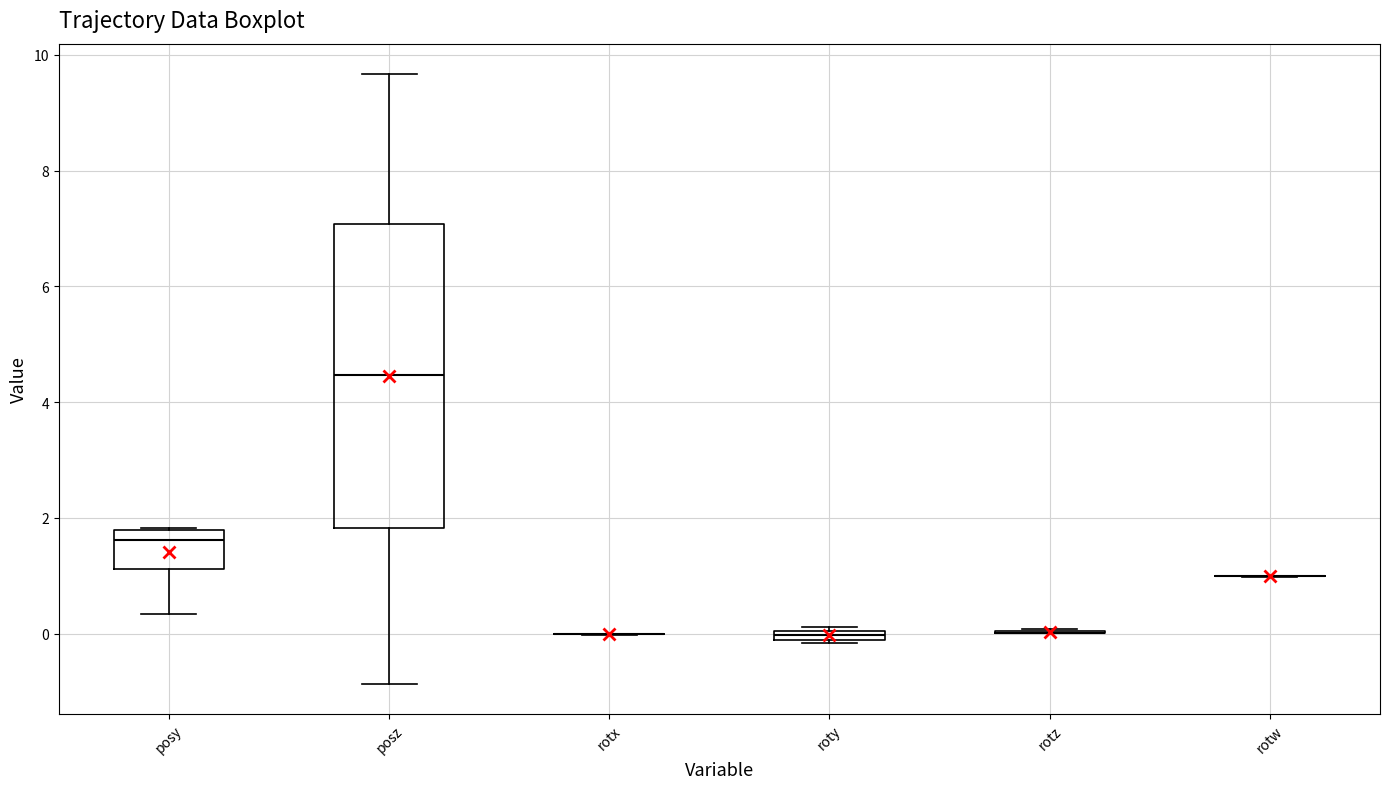

Where does the median line of the box for posy sit on the y-axis? The values are not printed on the chart, so give them approximately, as read against the axis.

1.6